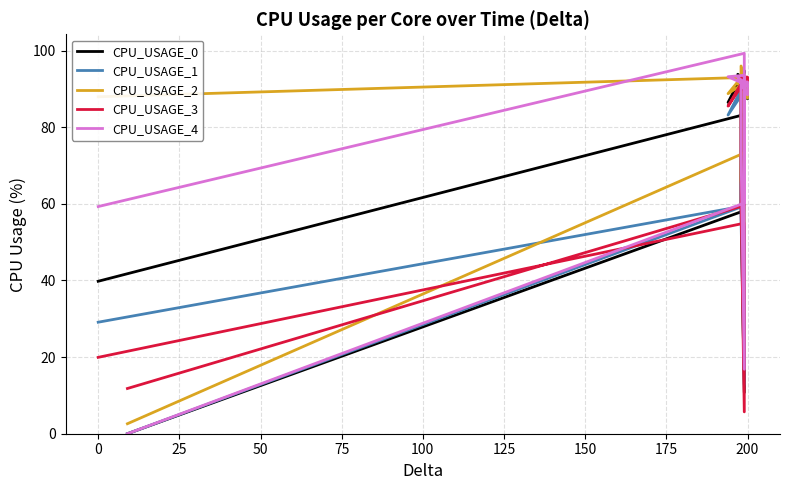

How many times do CPU_USAGE_1 and CPU_USAGE_3 cross each other?

3